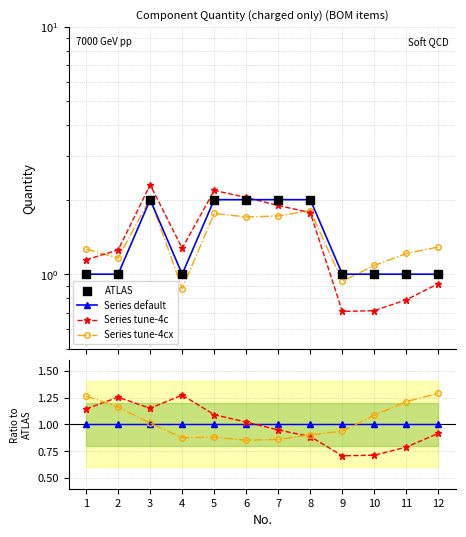

Is the value of ATLAS at 3 greater than the value of Series tune-4c at 9?

Yes